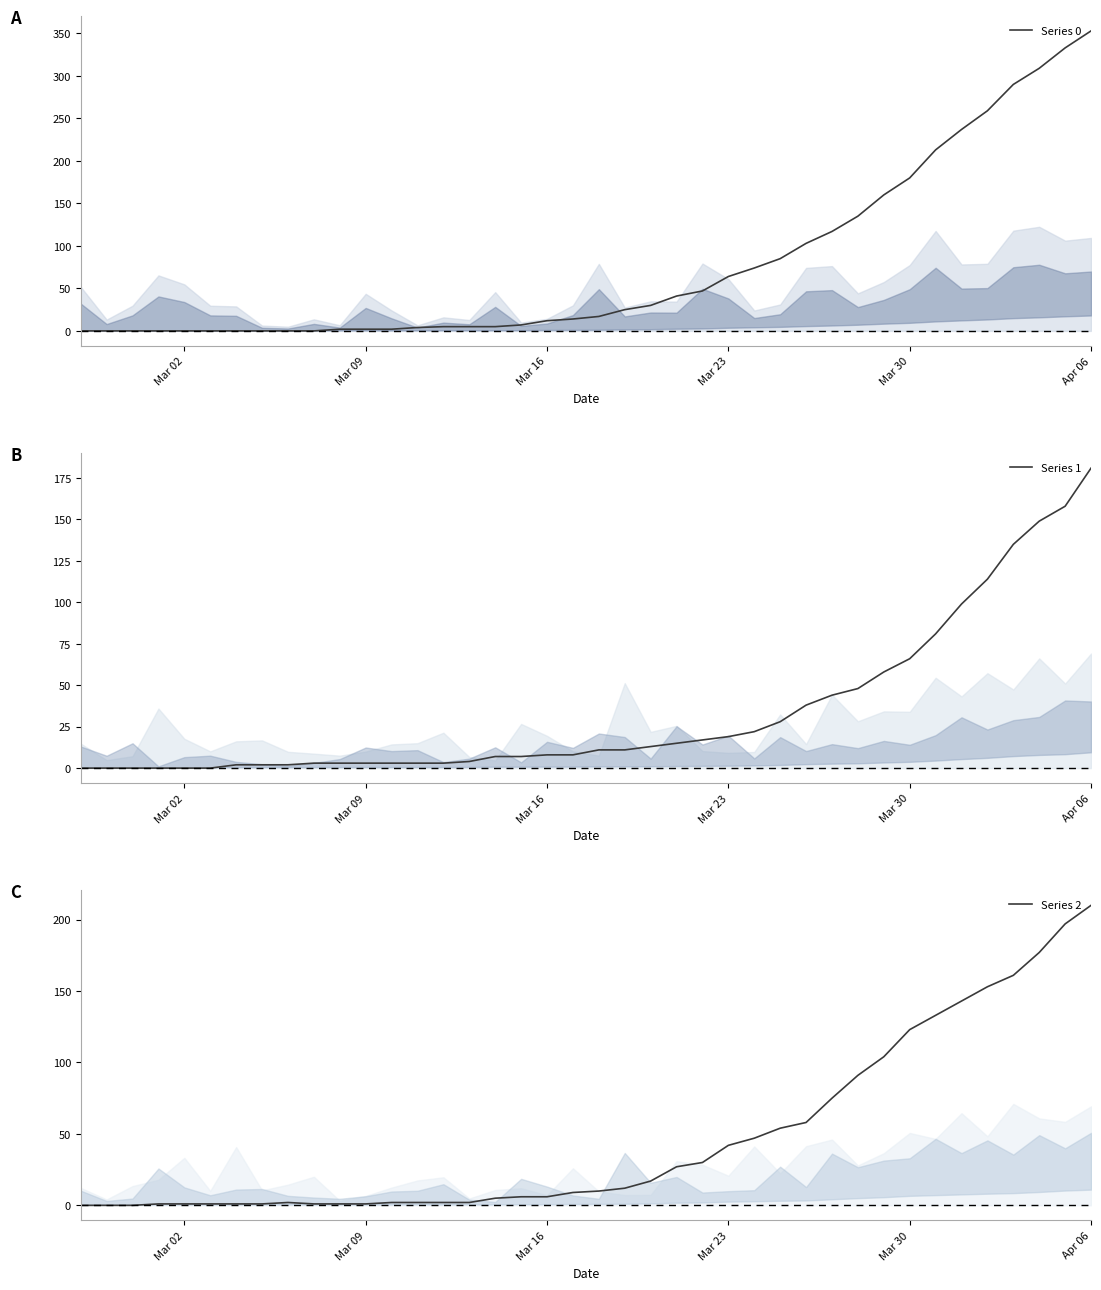

Reading left to right, transcribe all the data shown in this chart.

Series 0: 0	0	0	0	0	0	0	0	0	0	2	2	2	4	5	5	5	7	12	14	17	25	30	41	47	64	74	85	103	117	135	160	180	213	237	259	290	309	333	353
Series 1: 0	0	0	0	0	0	2	2	2	3	3	3	3	3	3	4	7	7	8	8	11	11	13	15	17	19	22	28	38	44	48	58	66	81	99	114	135	149	158	181
Series 2: 0	0	0	1	1	1	1	1	2	1	1	1	2	2	2	2	5	6	6	9	10	12	17	27	30	42	47	54	58	75	91	104	123	133	143	153	161	177	197	210